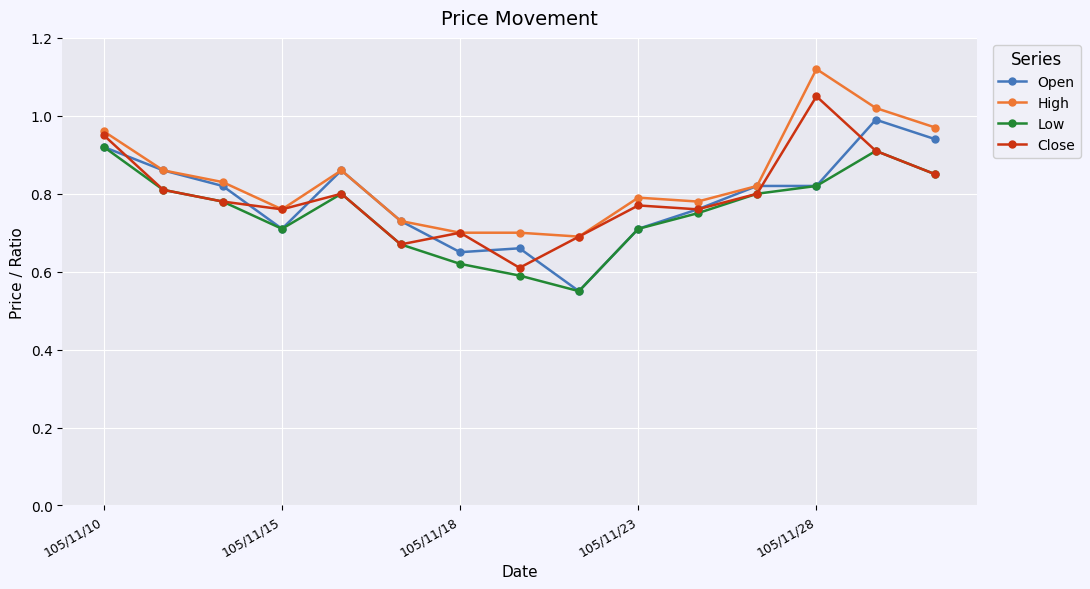

Rank the series by their maximum value, from lowest to highest.

Low, Open, Close, High